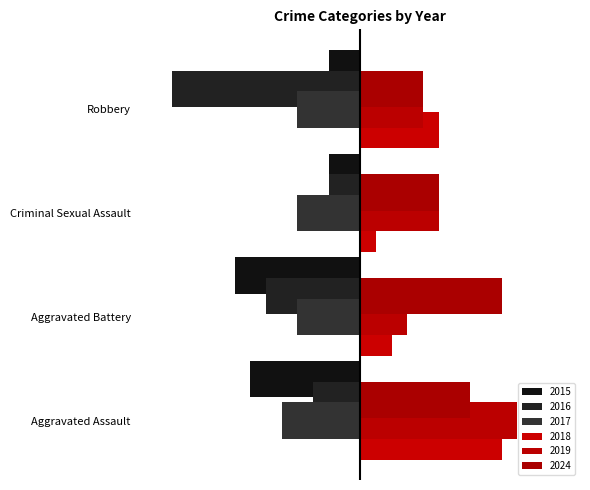

What is the difference between the maximum and minimum values in the 2015 series?

6